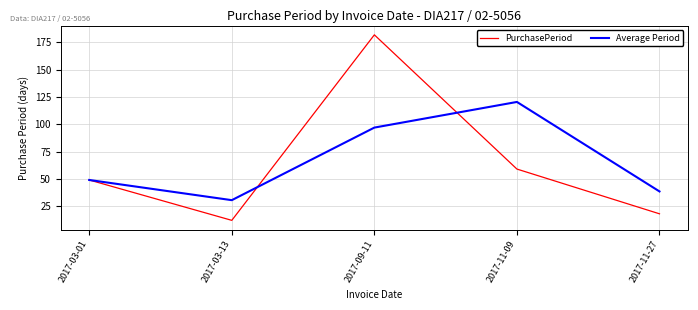

What is the difference between the highest and lowest values at 2017-09-11?

85.0